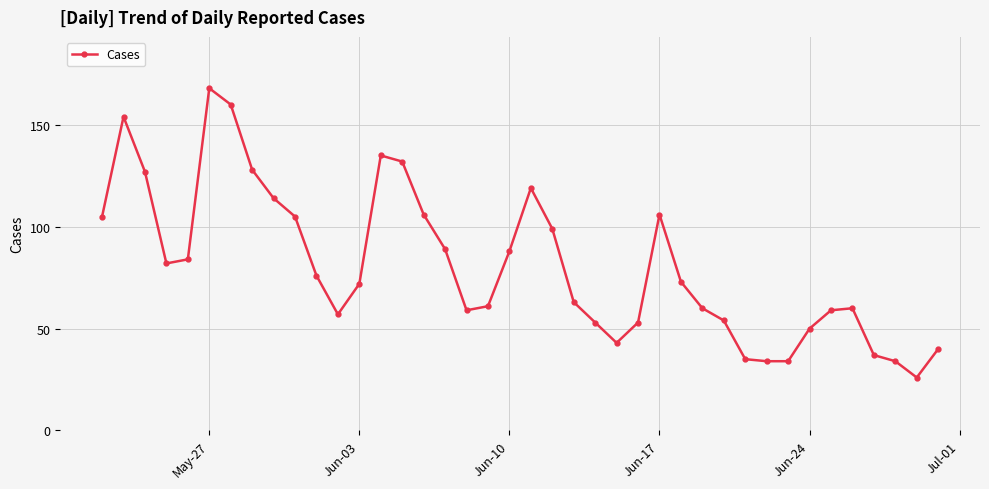

What is the value of the 16th point from the left?

106